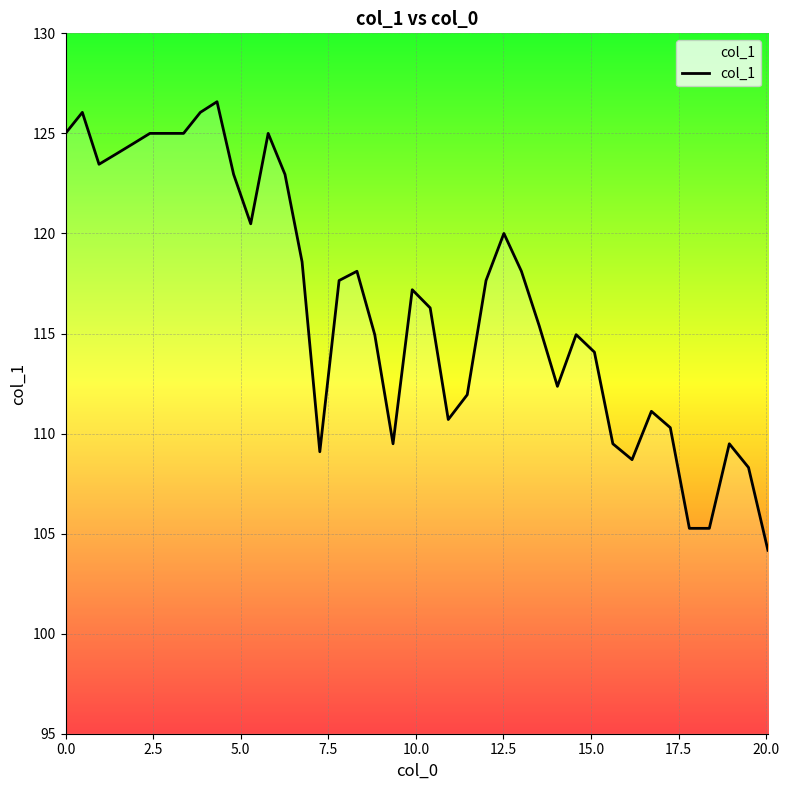

What is the maximum value shown in the chart?

126.6